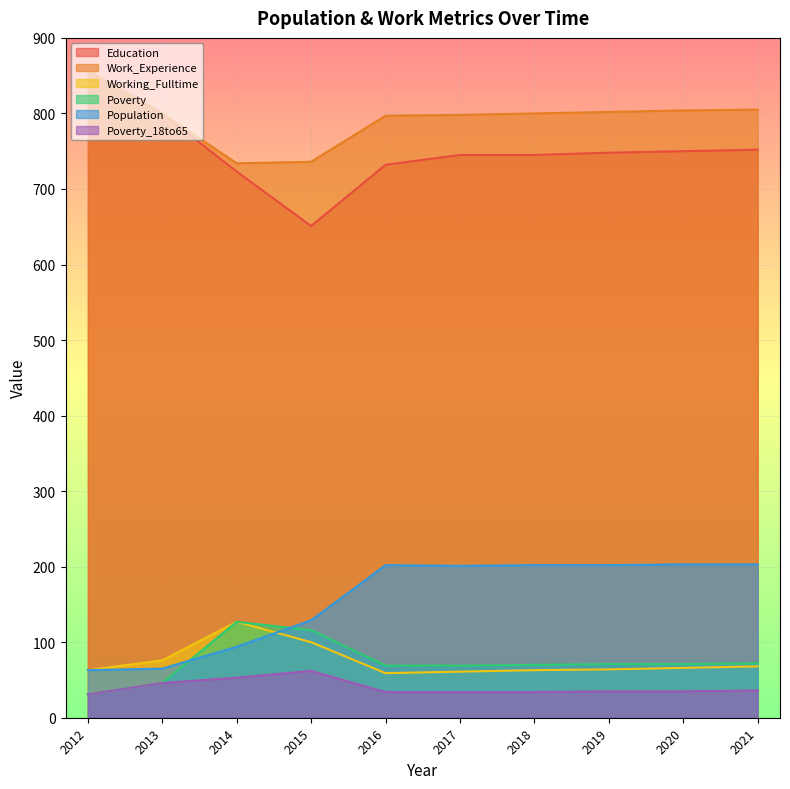

How many lines are shown in the chart?

6